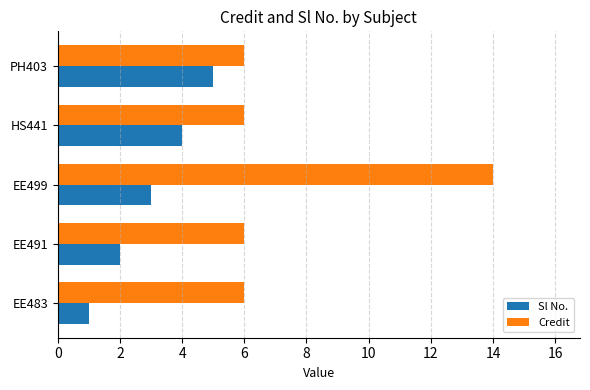

Rank the series by their average value, from highest to lowest.

Credit, Sl No.